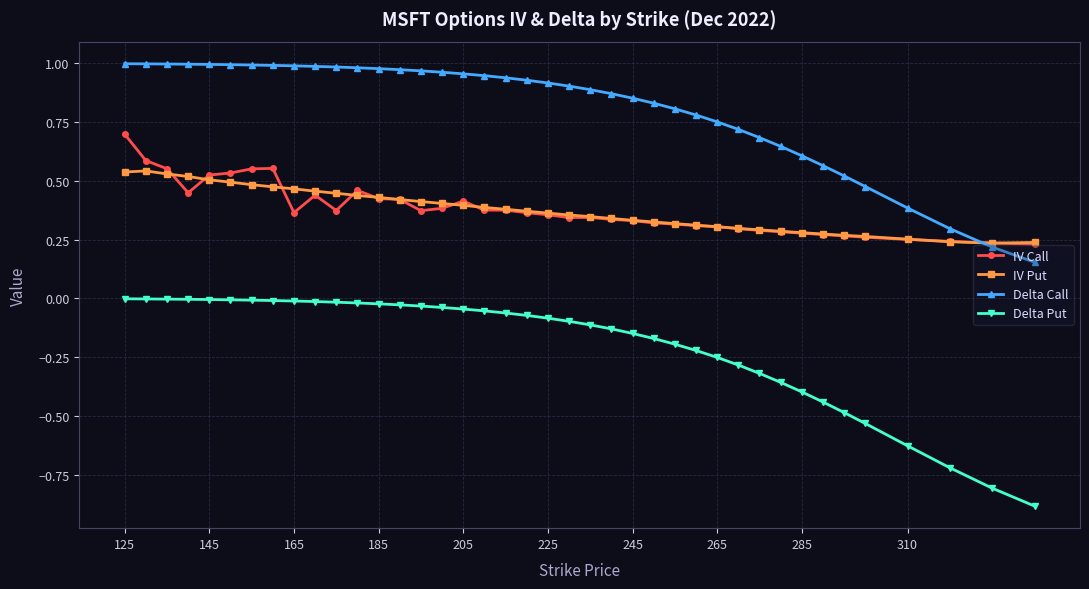

List the series in order of their peak value, lowest first.

Delta Put, IV Put, IV Call, Delta Call